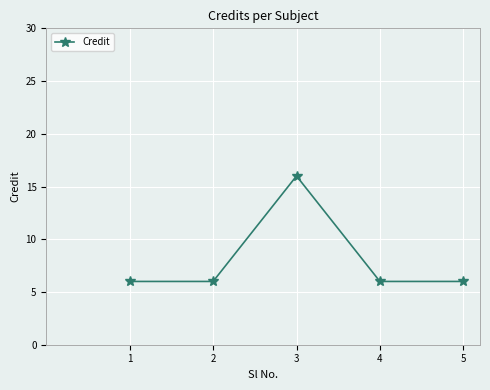

Reading left to right, extract all data points from this chart.

1=6	2=6	3=16	4=6	5=6